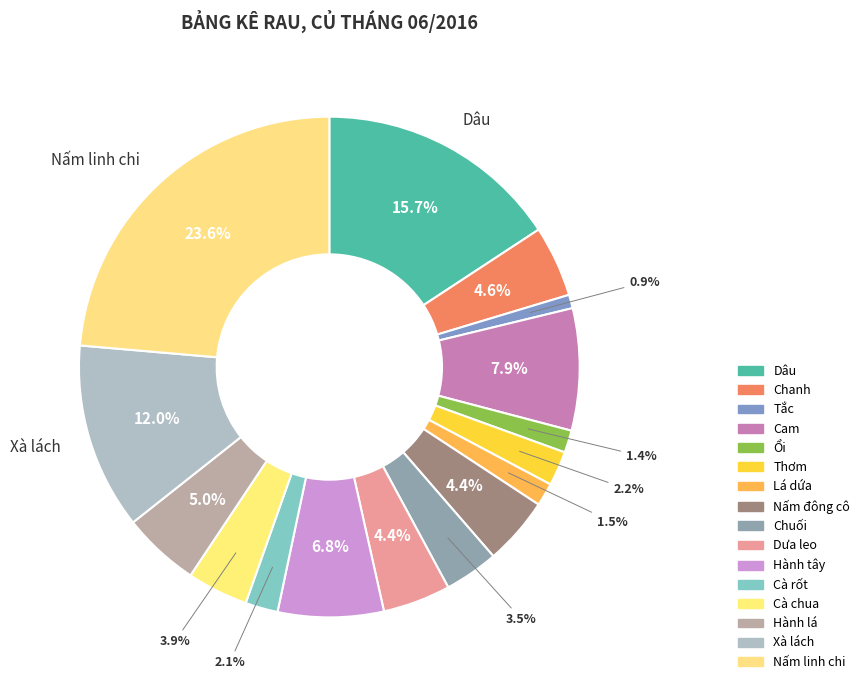

To the nearest percent, what is the average slice percentage?

6%